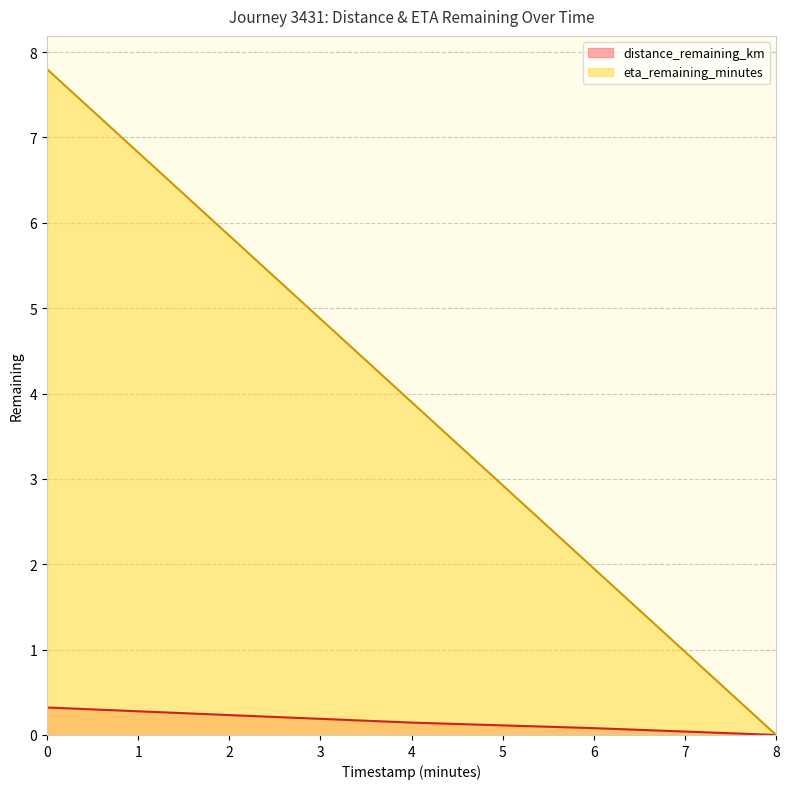

What is the sum of all eta_remaining_minutes values?

19.5